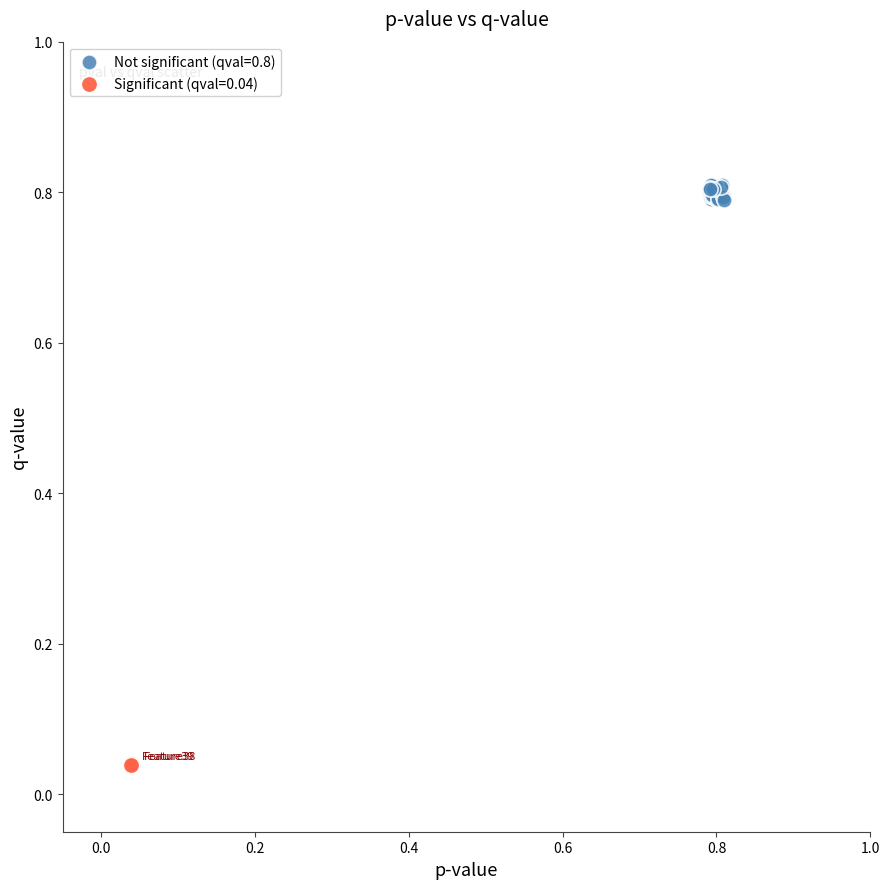

Which series reaches the minimum Y coordinate?

Significant (qval=0.04)